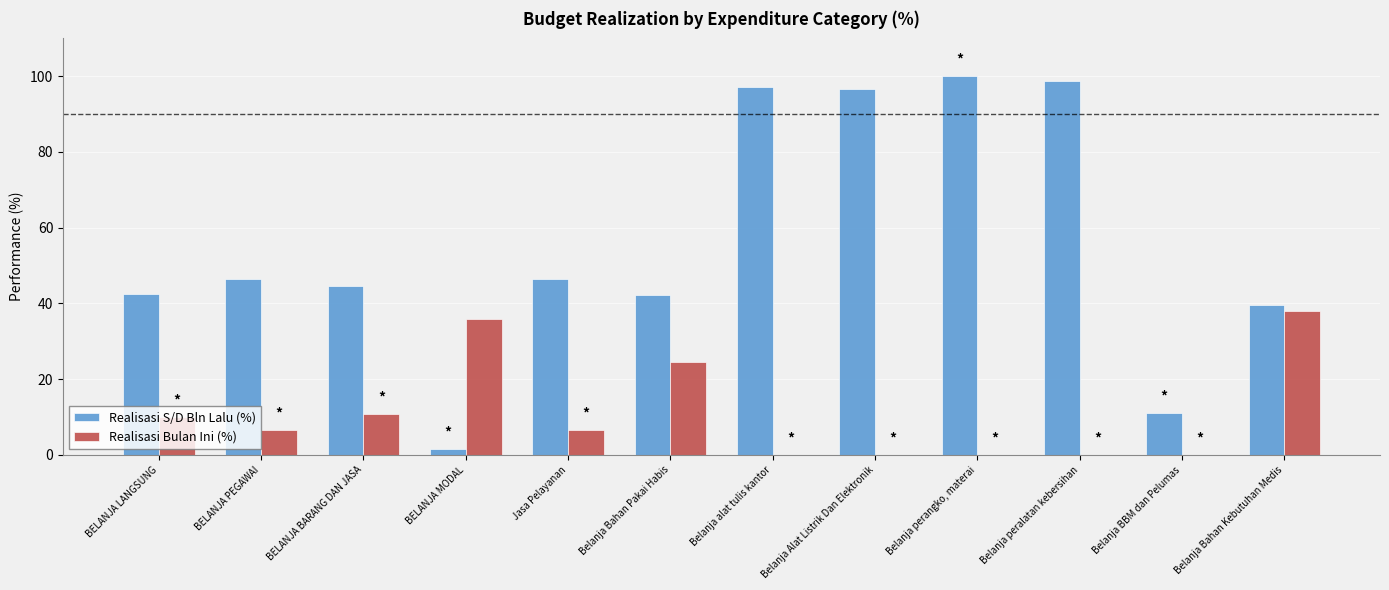

What is the approximate value of Realisasi S/D Bln Lalu (%) at Belanja peralatan kebersihan?

98.7